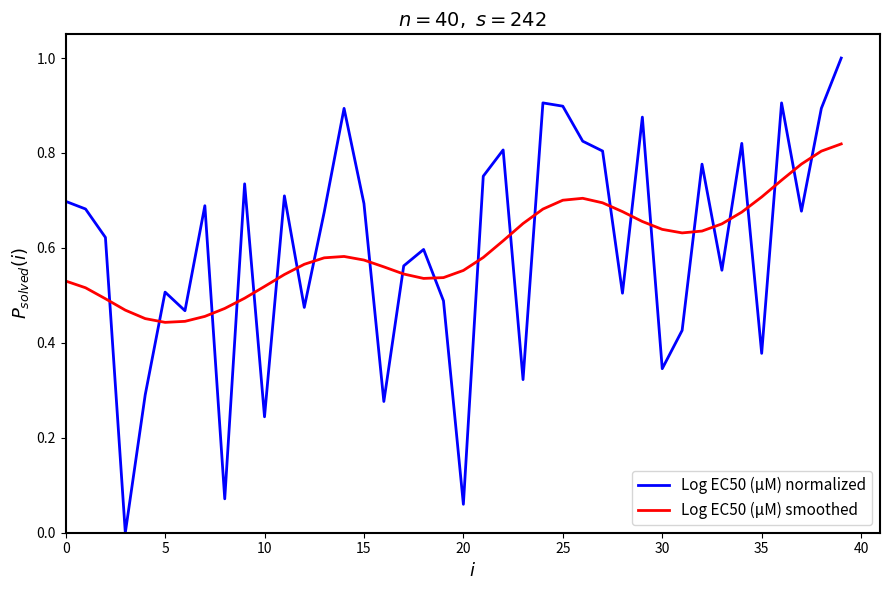

List the series in order of their peak value, highest first.

Log EC50 (μM) normalized, Log EC50 (μM) smoothed